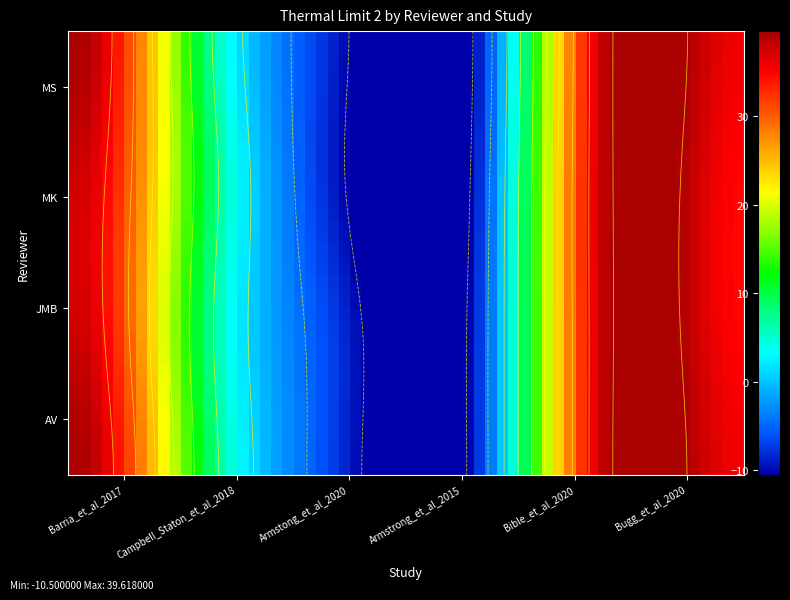

Which series changed the most between Campbell_Staton_et_al_2018 and Armstrong_et_al_2015?

MK